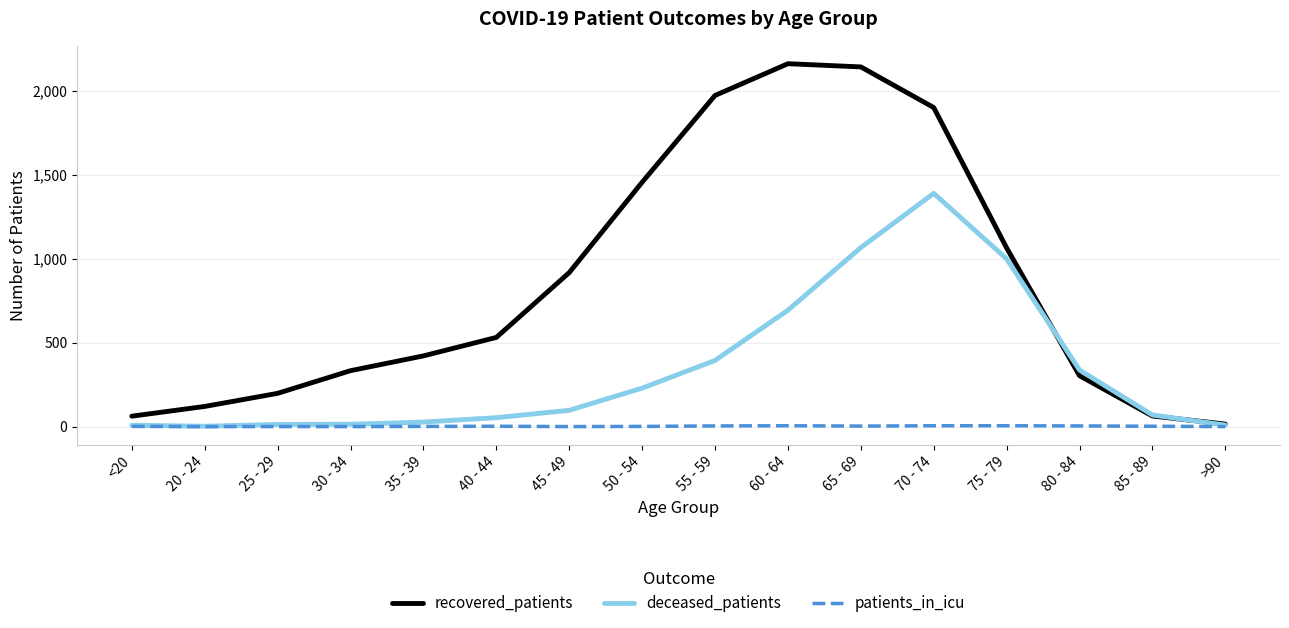

How many values in the recovered_patients series are below 531?

8